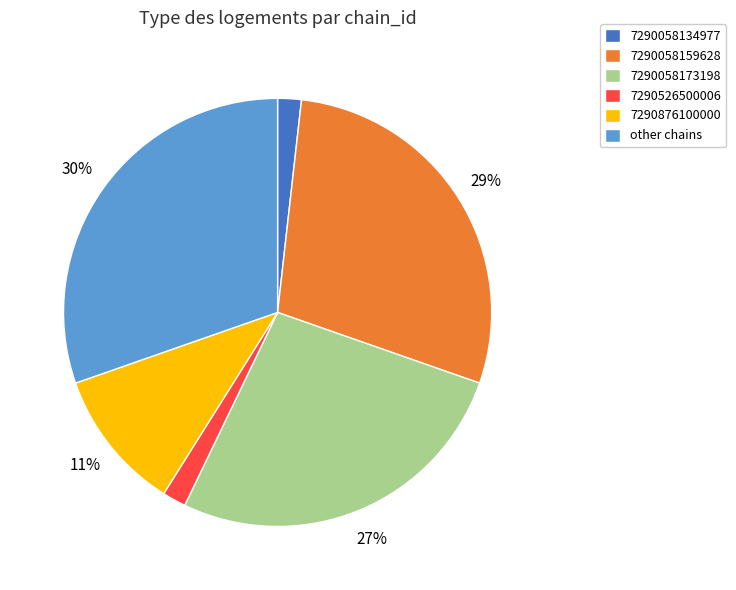

Between 7290526500006 and 7290876100000, which is larger?

7290876100000